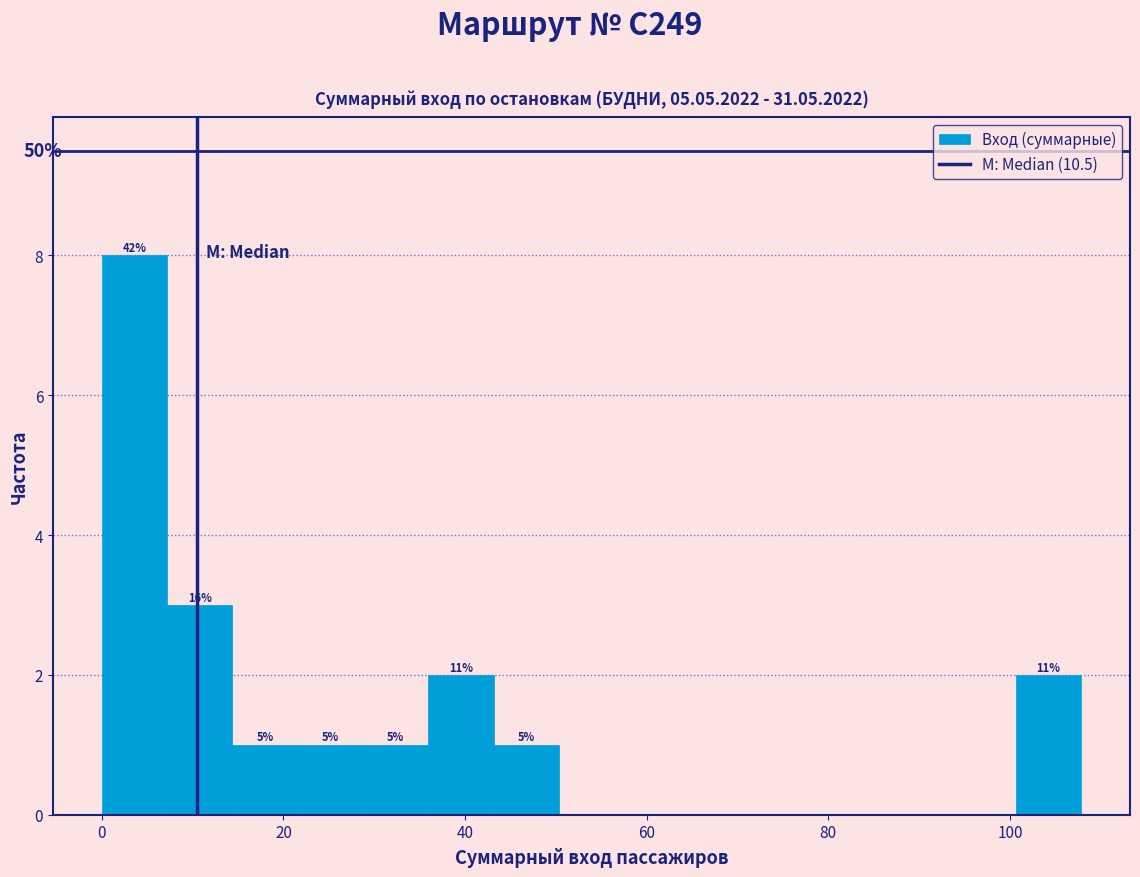

Around what value on the x-axis is the tallest bar? Give the approximate position of its centre, as read against the axis.

4